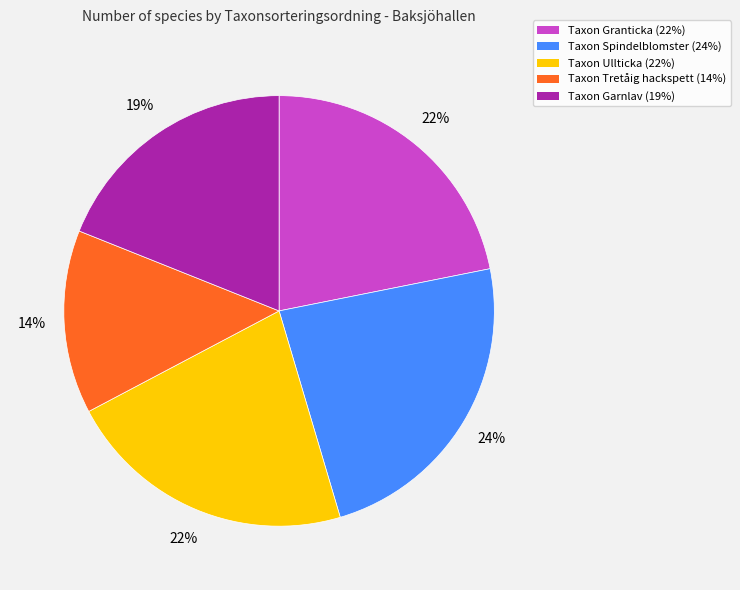

Is there any slice that represents more than half of the pie?

No